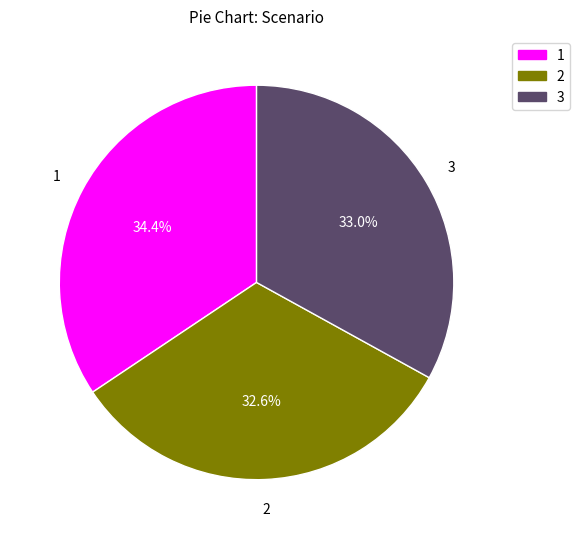

To the nearest percent, what percentage of the pie is 2?

33%